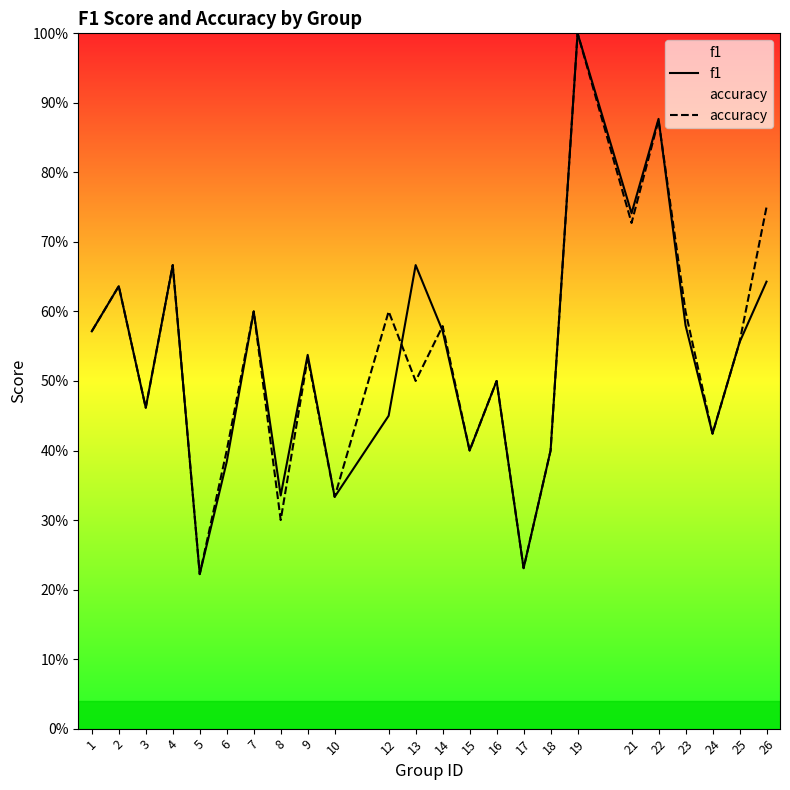

Which series has the largest range (max minus min)?

f1